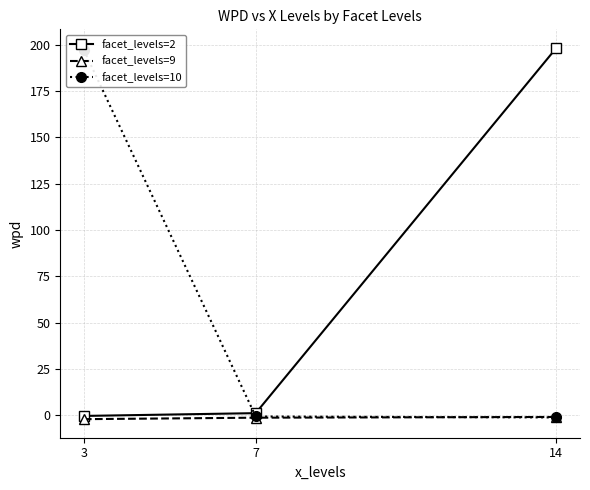

What is the difference between the maximum and second lowest values in the facet_levels=9 series?

0.4